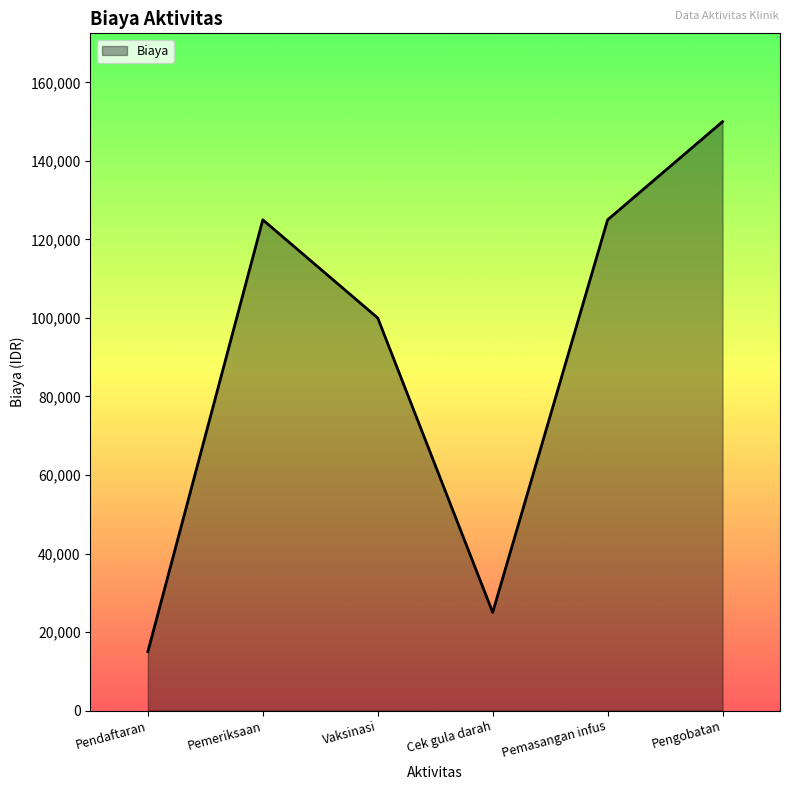

What is the difference between the second highest and minimum values?

110000